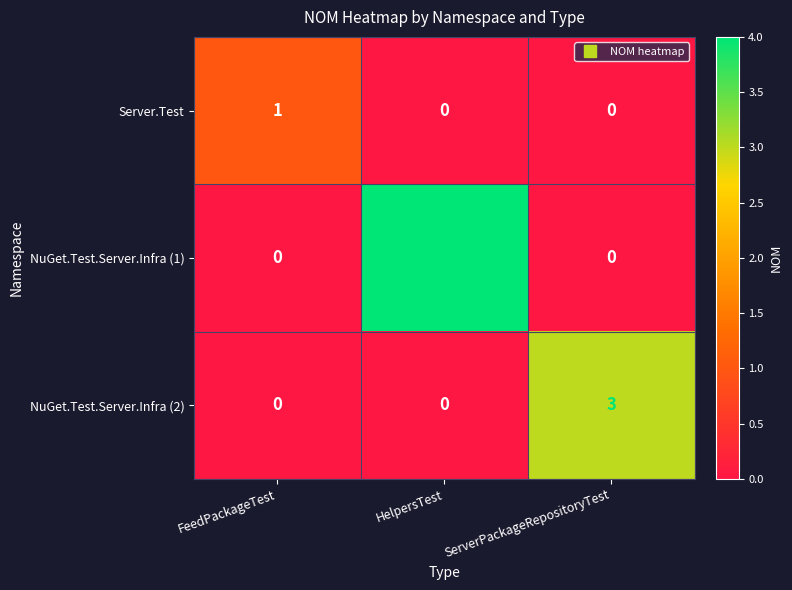

List the series in order of their peak value, lowest first.

Server.Test, NuGet.Test.Server.Infra (2), NuGet.Test.Server.Infra (1)